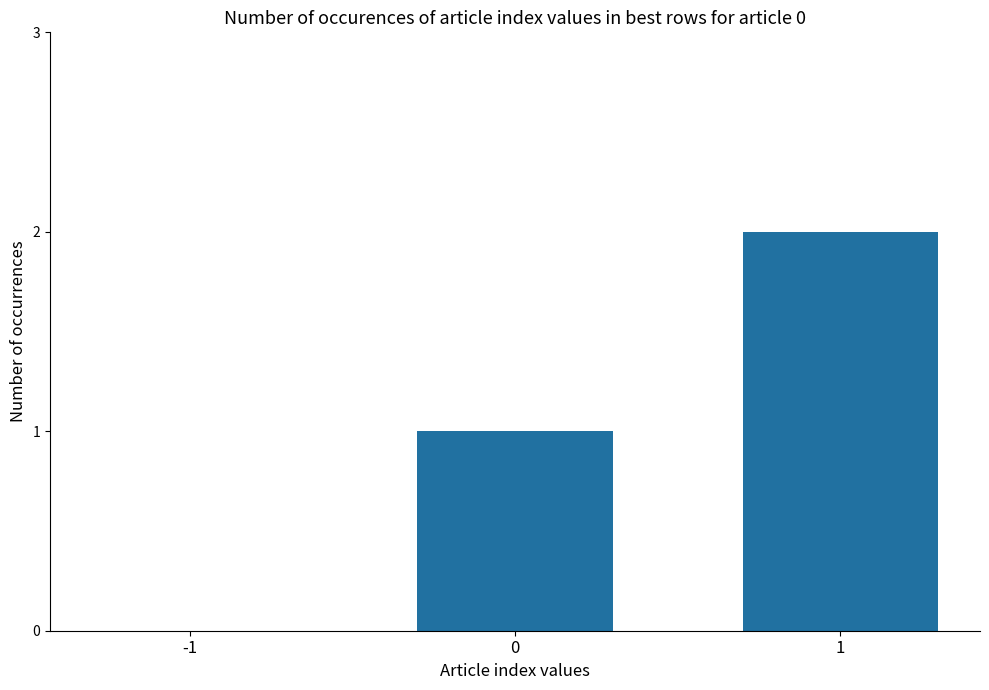

Is it true that the value at -1 is 0?

True